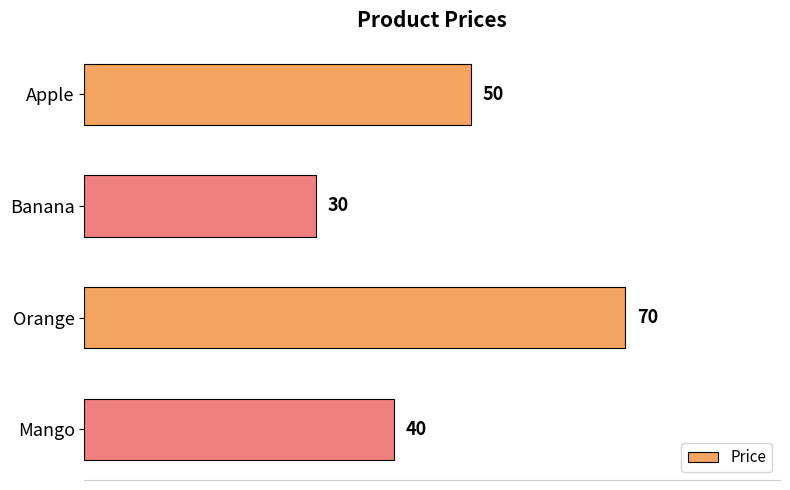

The value at Apple is 50. True or false?

True